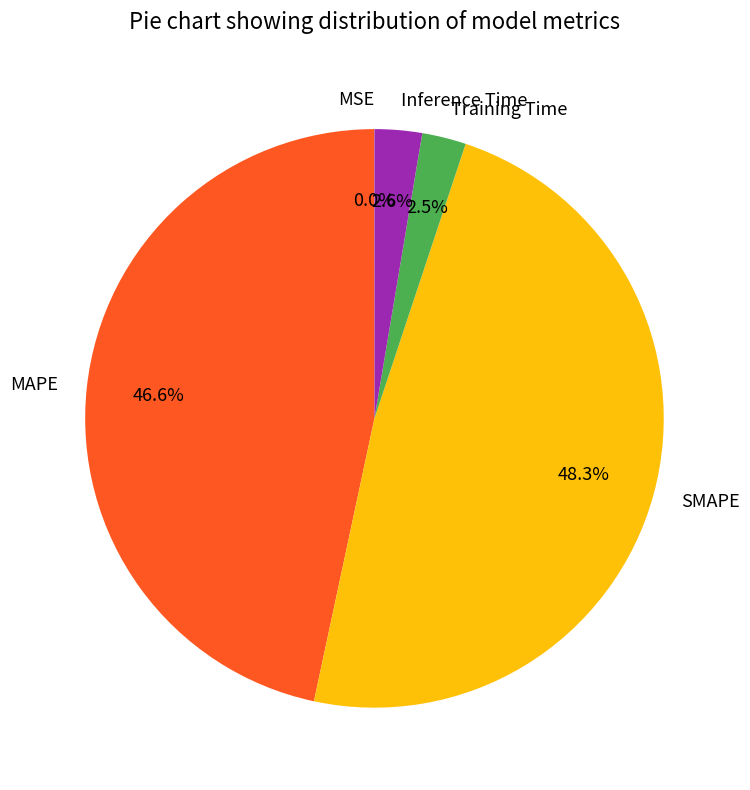

Which category has the biggest portion of the pie?

SMAPE